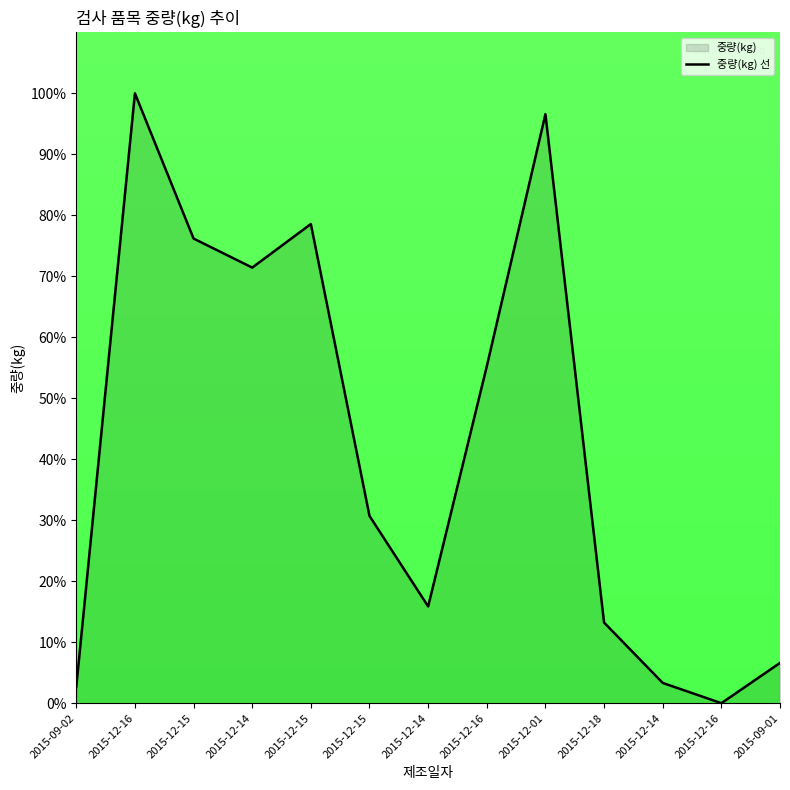

Reading left to right, what are all the values shown in this chart?

2015-09-02=2.7	2015-12-16=100.0	2015-12-15=76.2	2015-12-14=71.4	2015-12-15=78.6	2015-12-15=30.7	2015-12-14=15.9	2015-12-16=55.2	2015-12-01=96.6	2015-12-18=13.2	2015-12-14=3.3	2015-12-16=0.0	2015-09-01=6.6